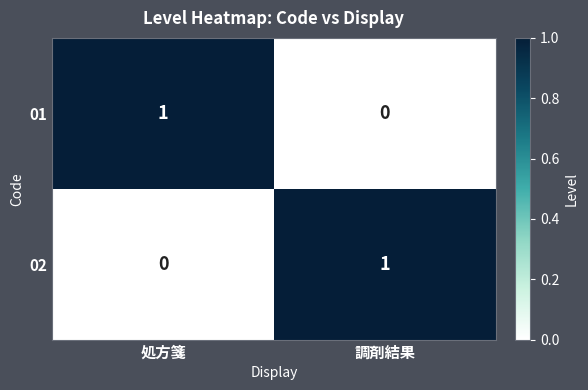

Is it true that 01 equals 0 at 処方箋?

False